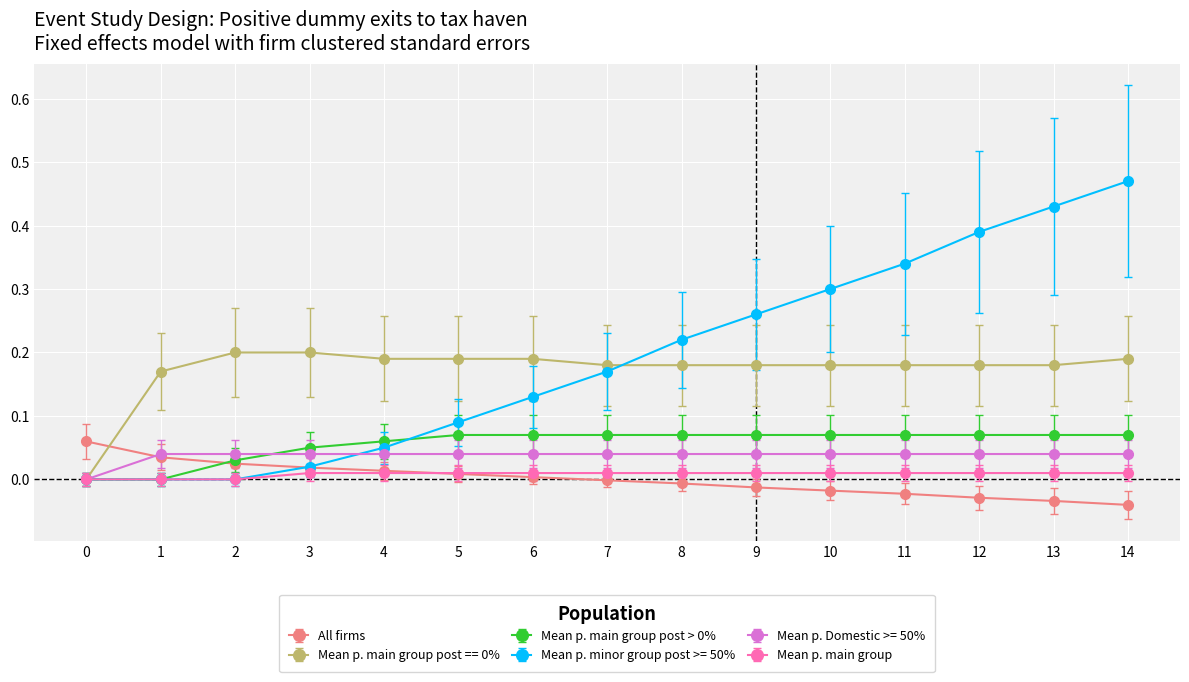

Which series has the widest spread of values?

Mean p. minor group post >= 50%